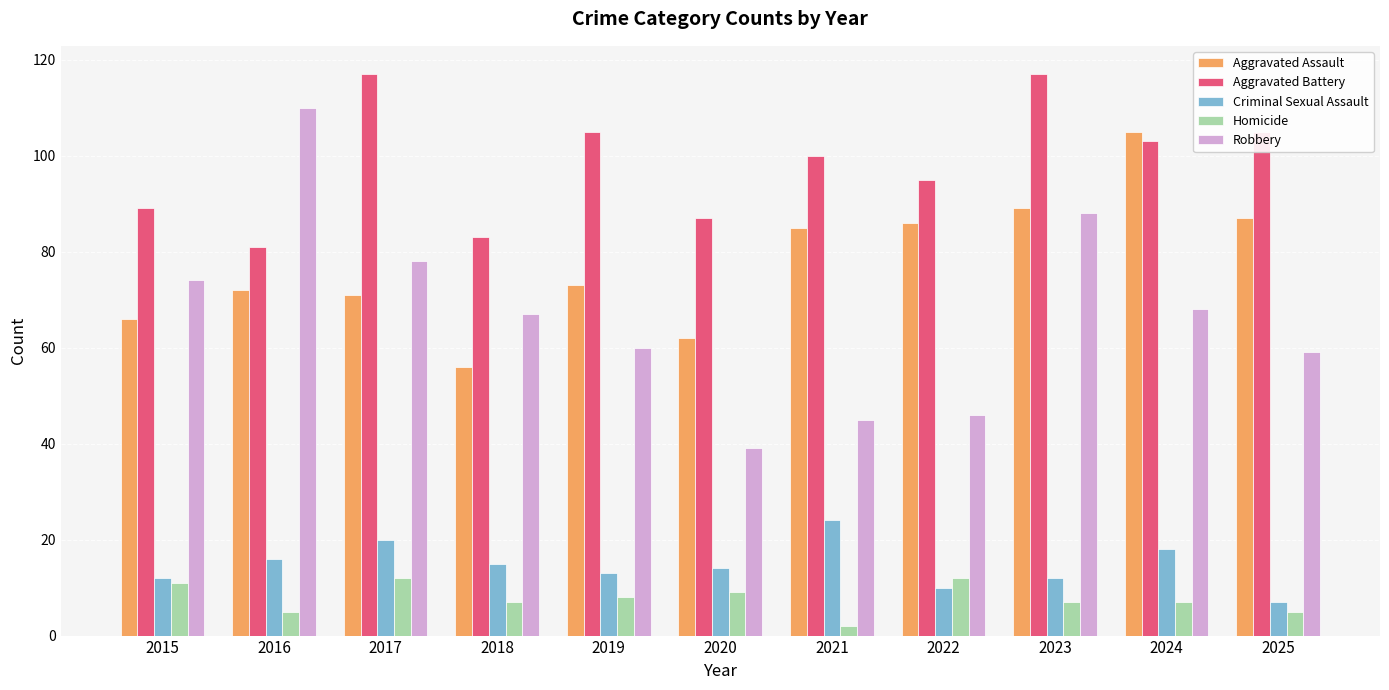

Is it true that Criminal Sexual Assault equals 8 at 2017?

False